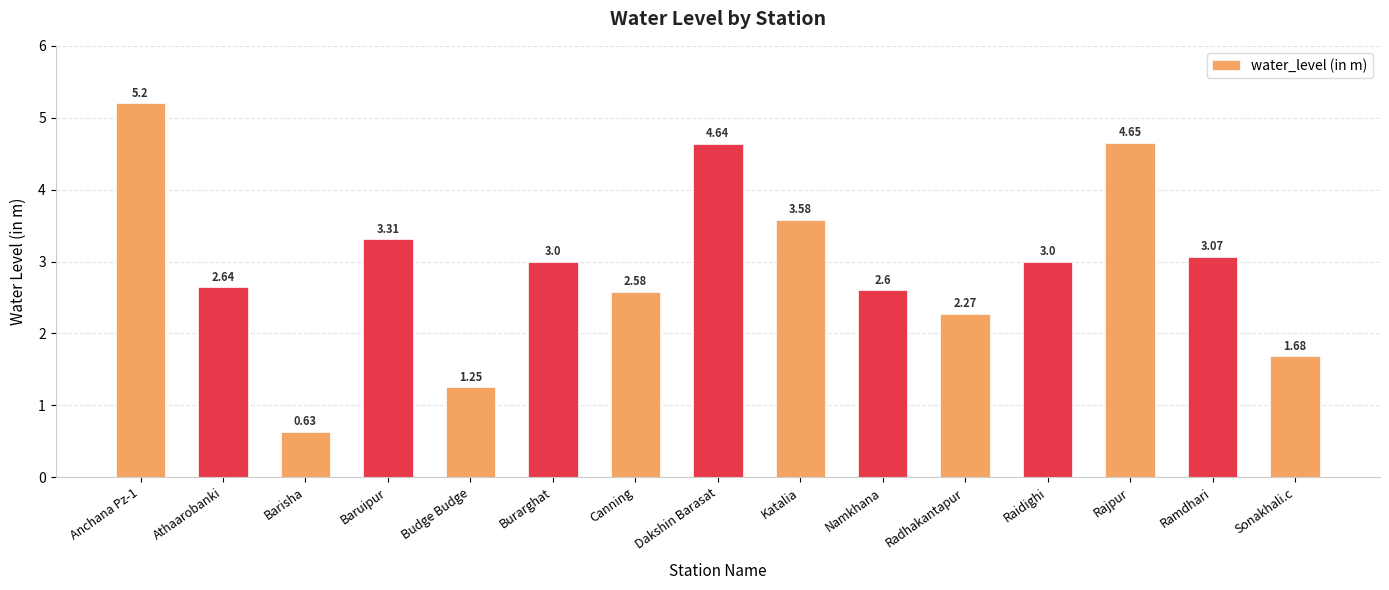

Which label corresponds to the smallest value in the chart?

Barisha